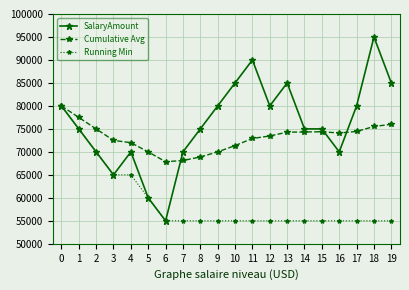

The value of SalaryAmount at 2 is 70000.0. True or false?

True